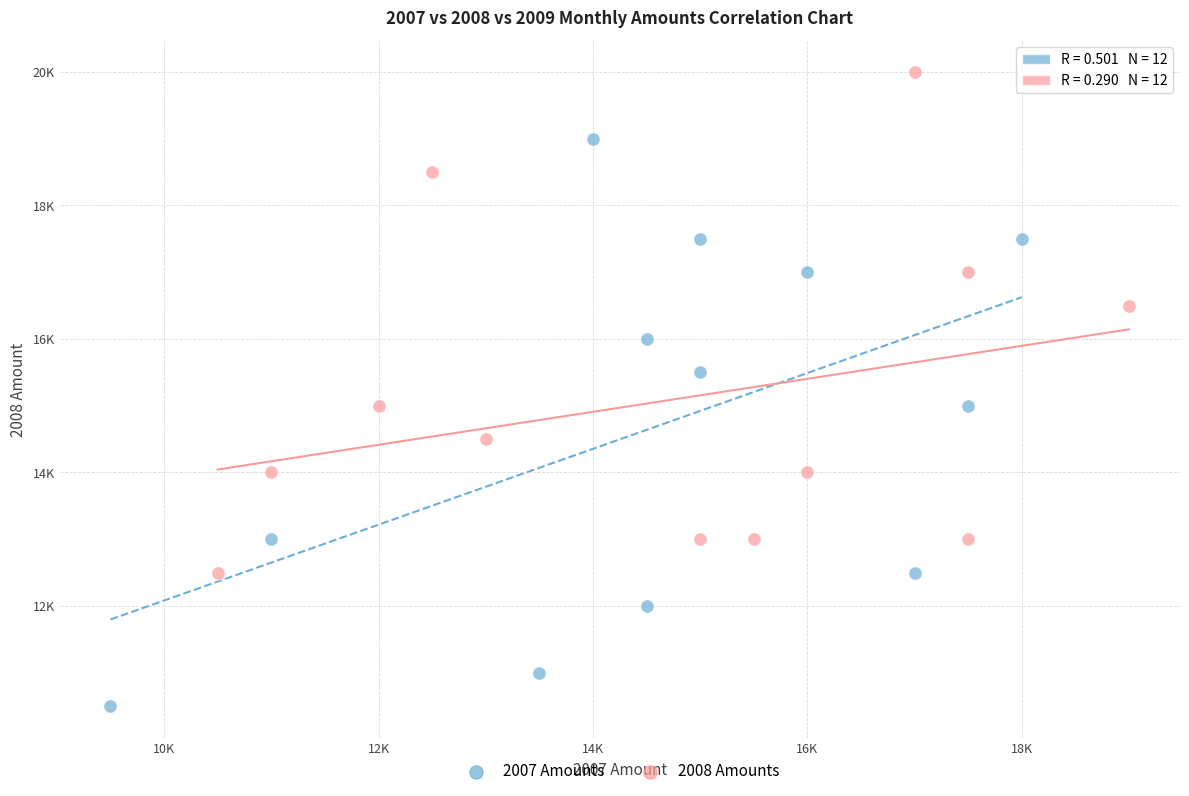

What are all the series names shown in the legend?

2007 Amounts, 2008 Amounts